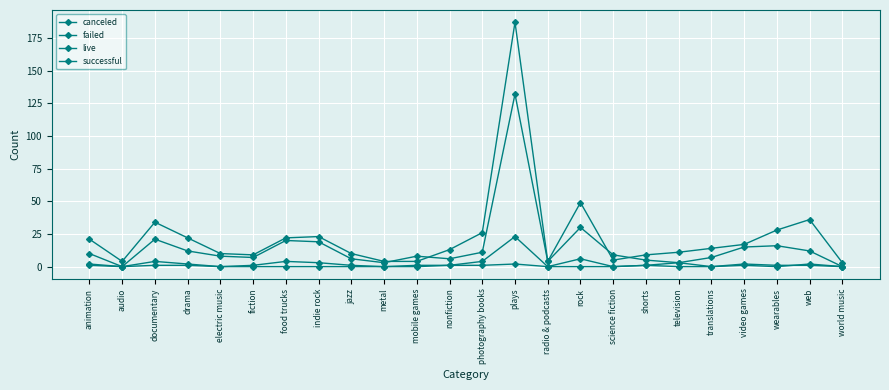

How many values in the live series exceed 0?

11